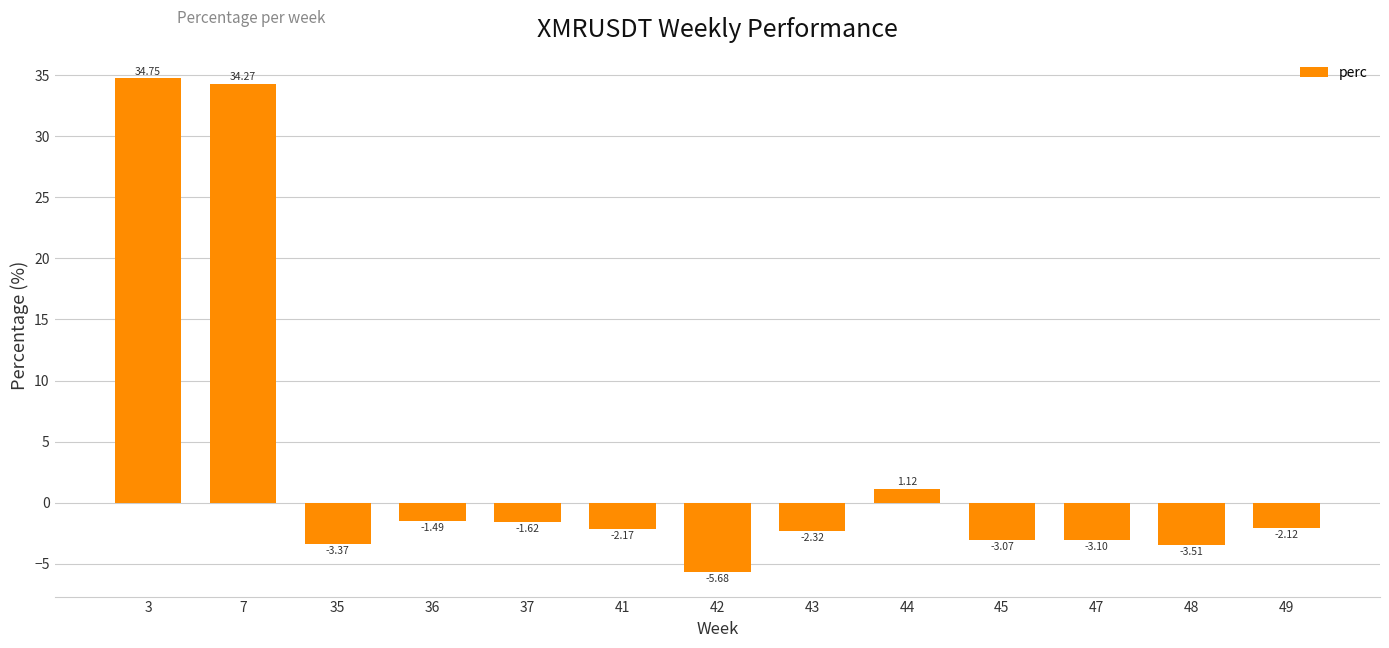

Count the number of data series in this chart.

1